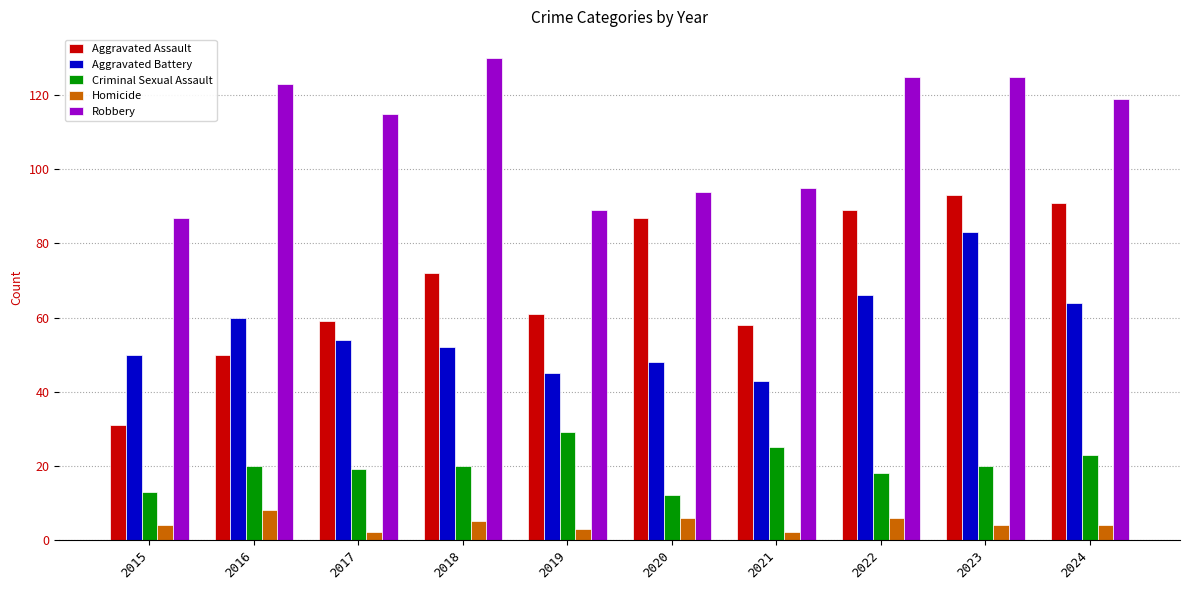

At 2018, list the series in order from smallest to largest.

Homicide, Criminal Sexual Assault, Aggravated Battery, Aggravated Assault, Robbery